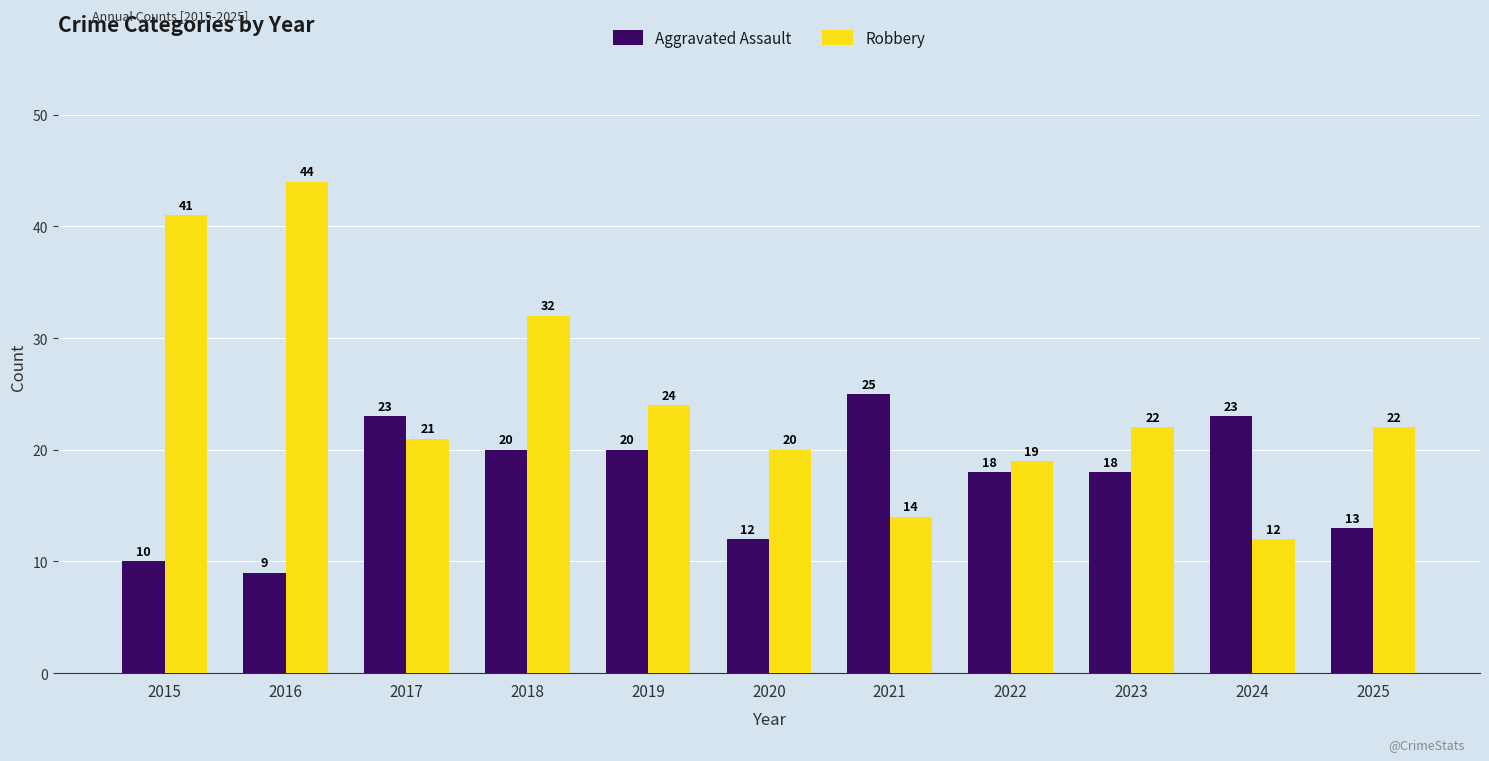

What is the highest value of the Robbery series?

44